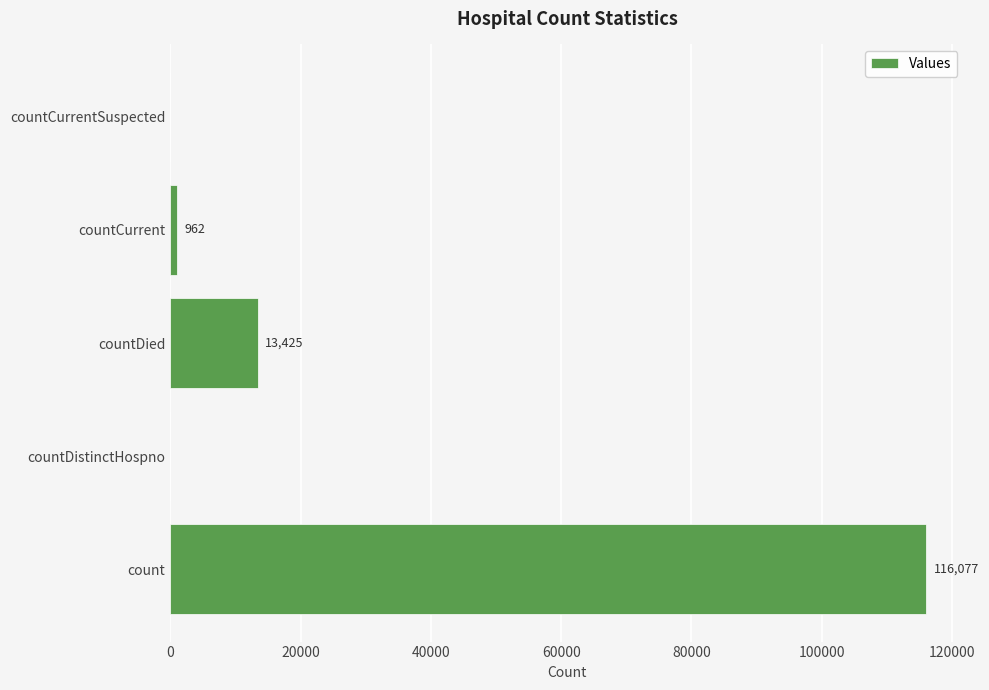

True or false: the data shows 962 at countCurrent.

True